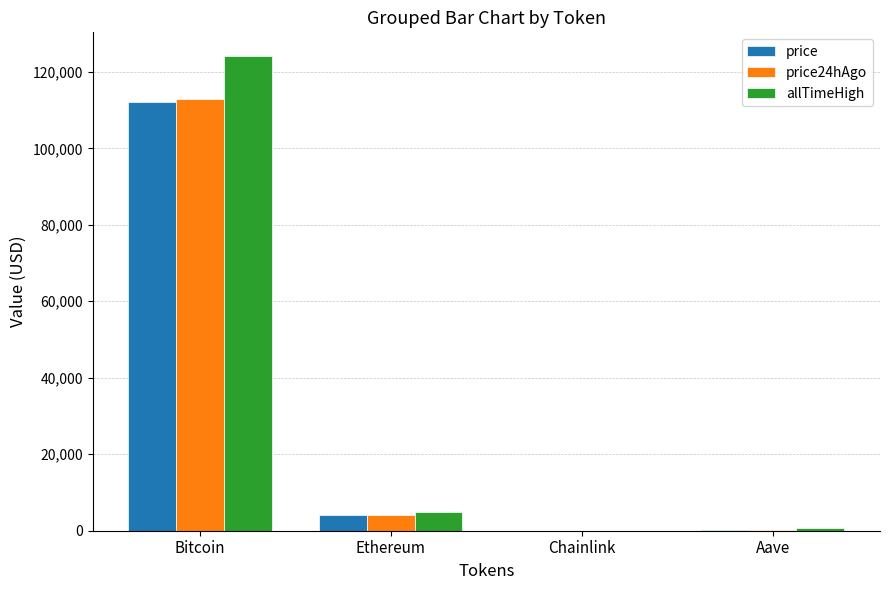

At which label does price24hAgo first exceed 4194?

Bitcoin